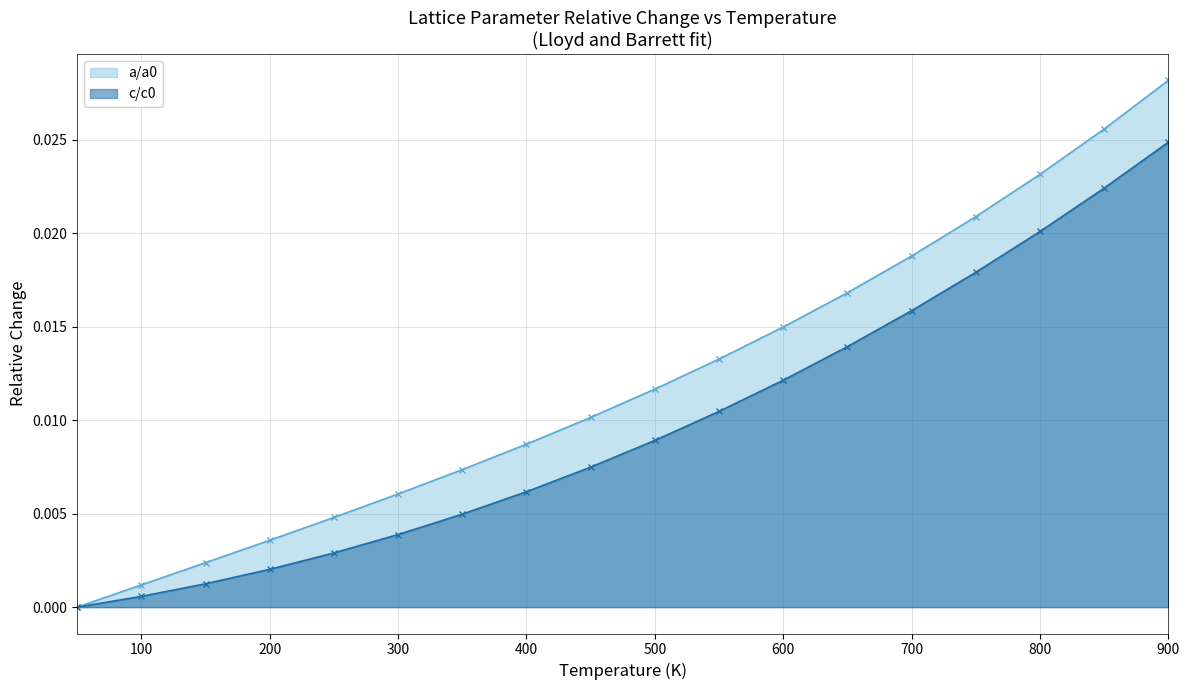

The value of c/c0 at 150 is 0.0. True or false?

False